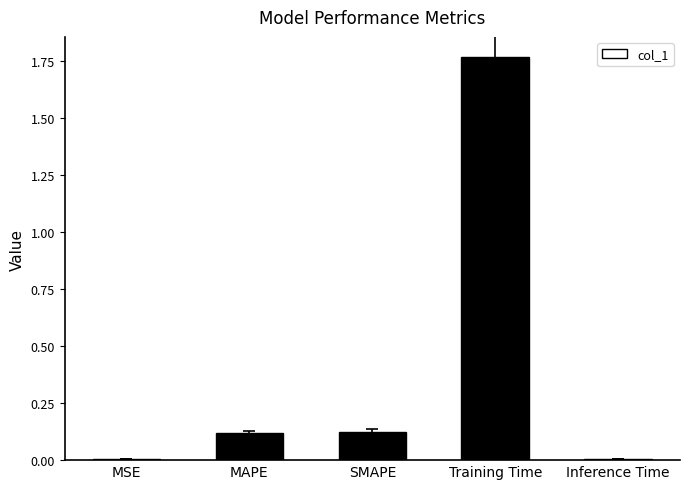

Between MSE and SMAPE, which is larger?

SMAPE